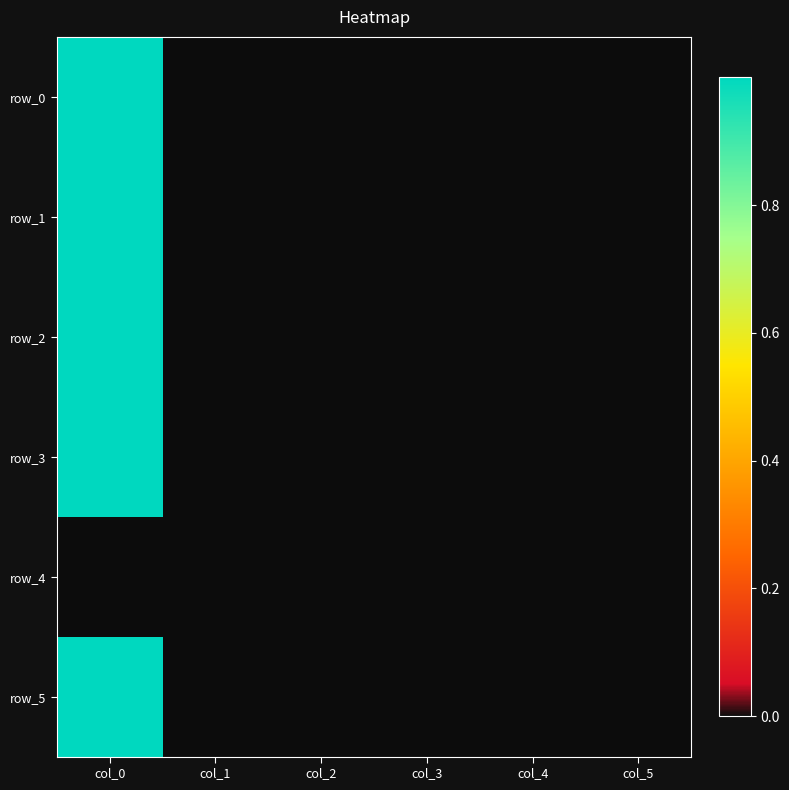

The row_5 series shows 0.6 at col_1. True or false?

False